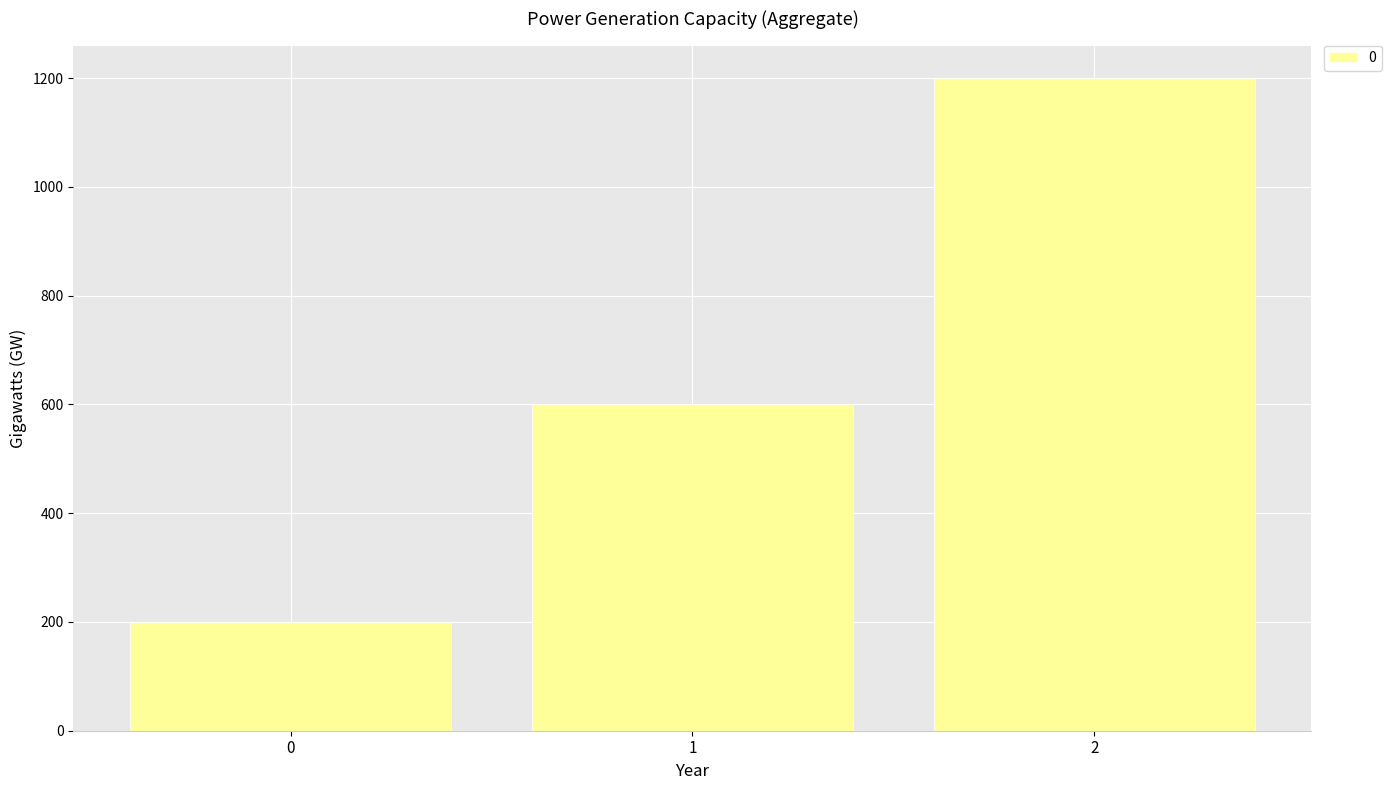

Reading left to right, list all the values displayed in this chart.

200	600	1200